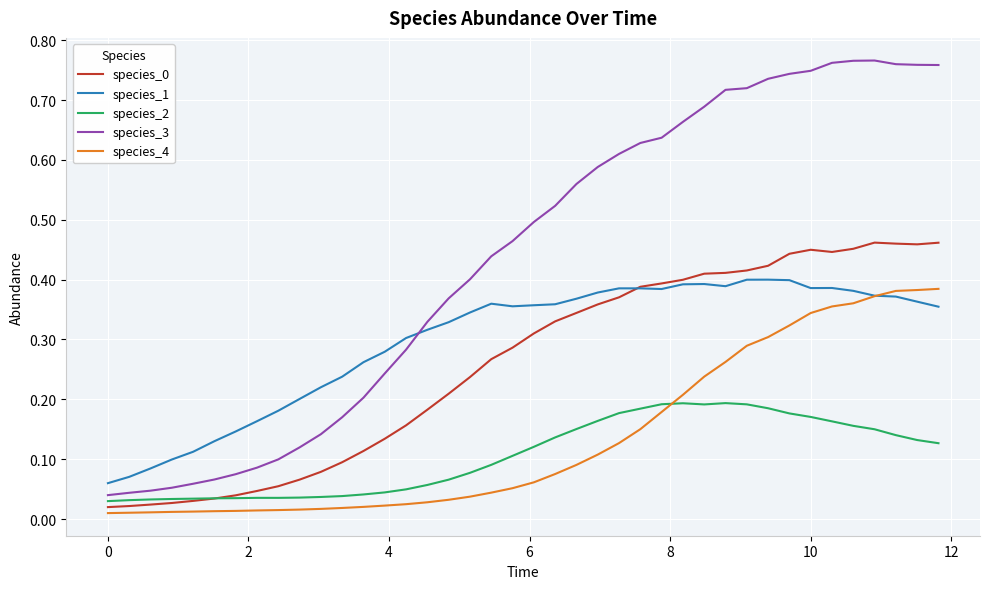

Which series has the largest total across all categories?

species_3